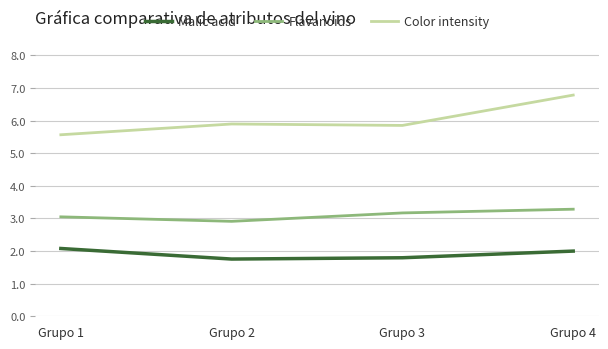

At how many categories does at least one series exceed 6?

1